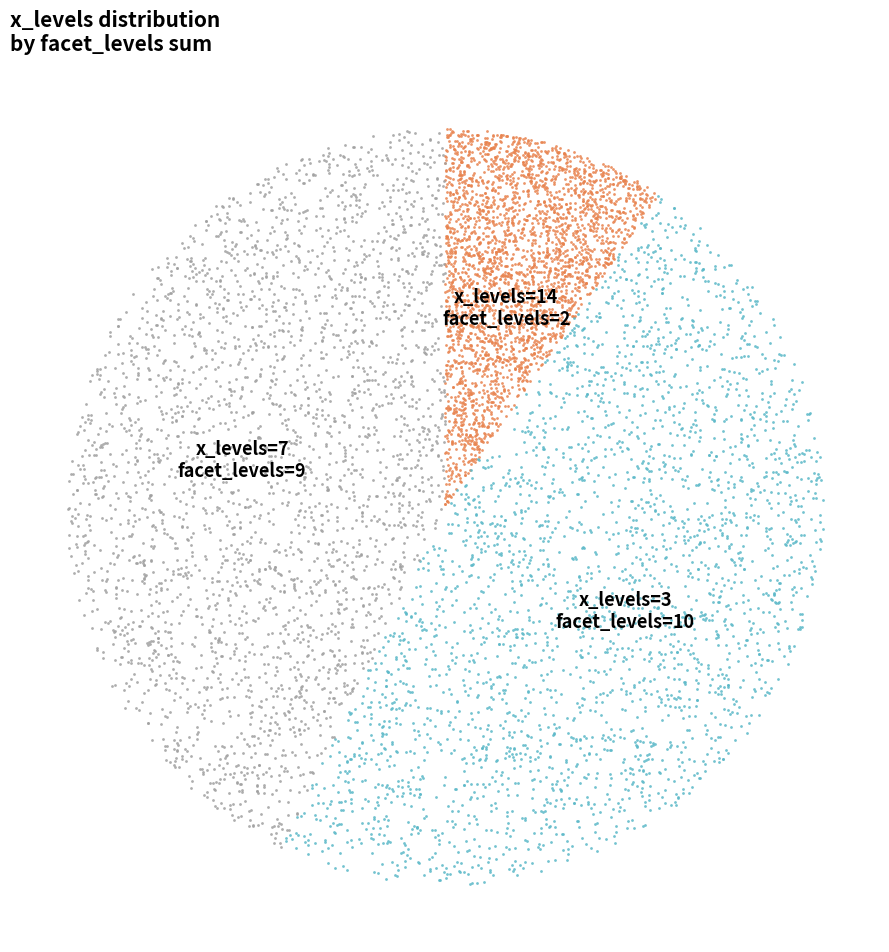

Does any single category account for the majority?

No